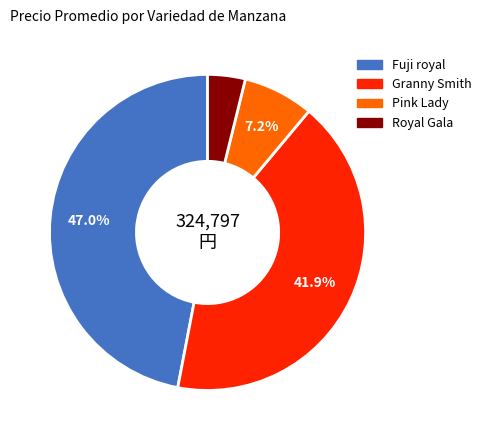

Is there any slice that represents more than half of the pie?

No